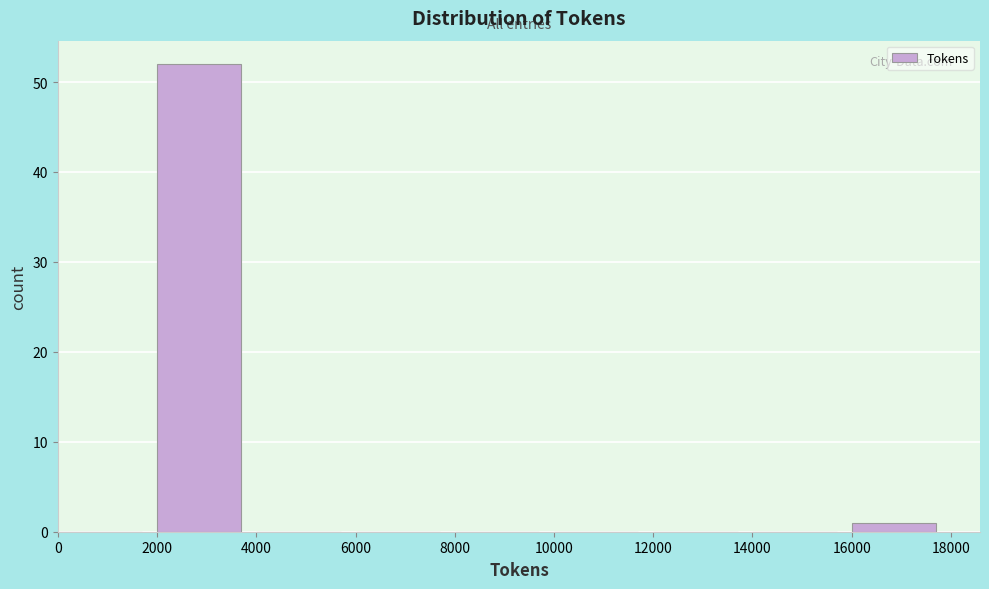

Over which range of the x-axis is the bar tallest?

2000 to 4000